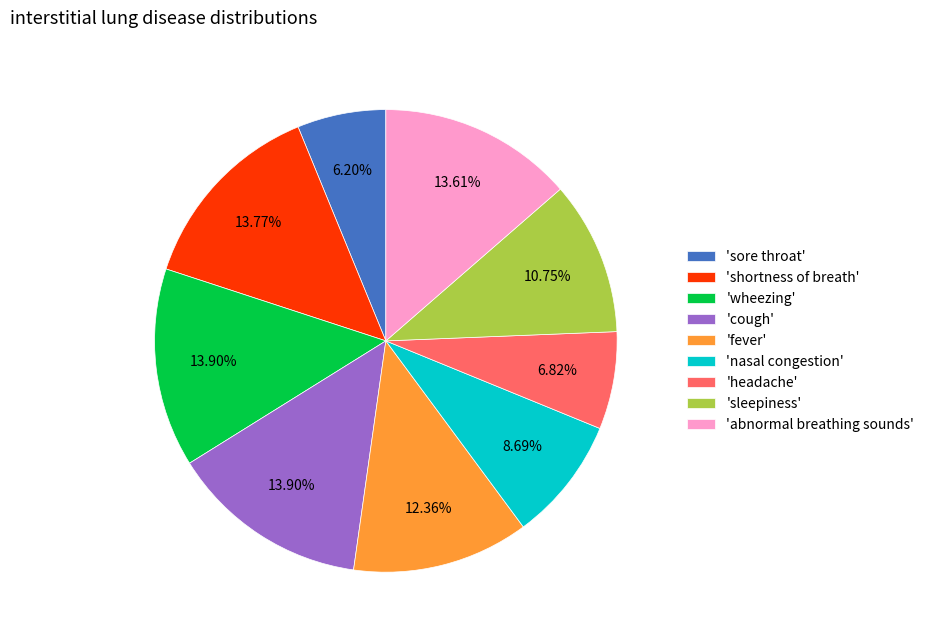

Do 'cough' and 'wheezing' together represent more than half of the pie?

No